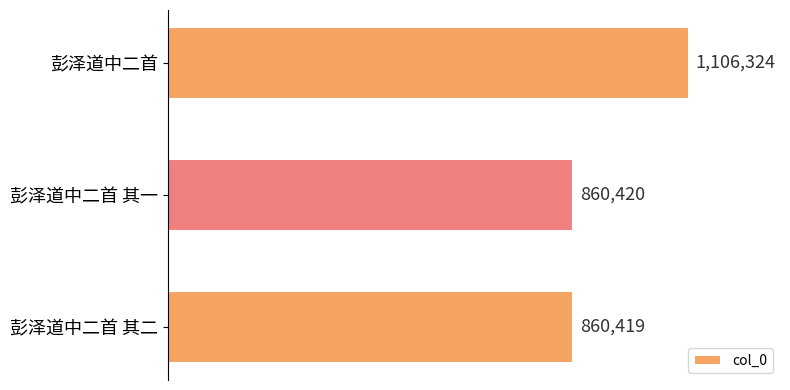

Are the bars horizontal?

Yes